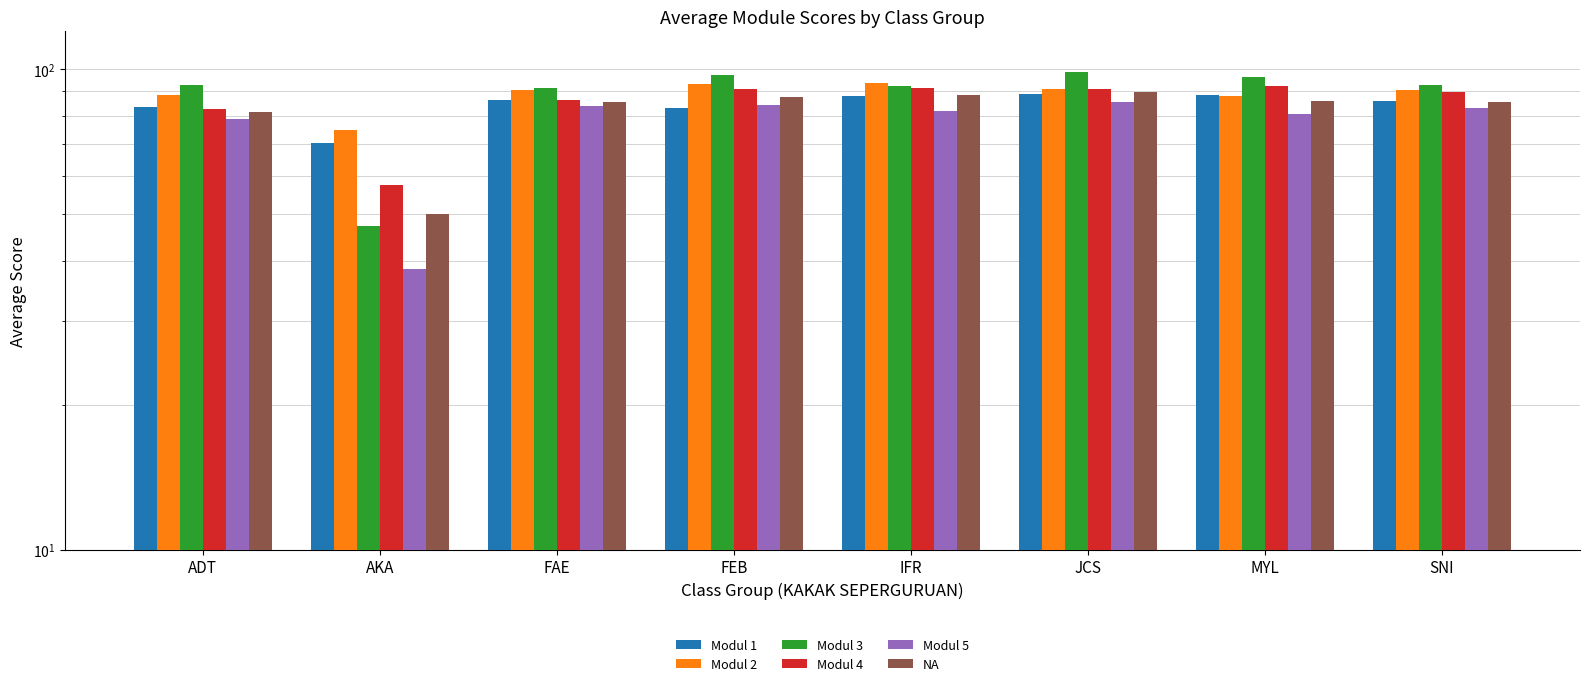

Between AKA and JCS, which is larger?

JCS